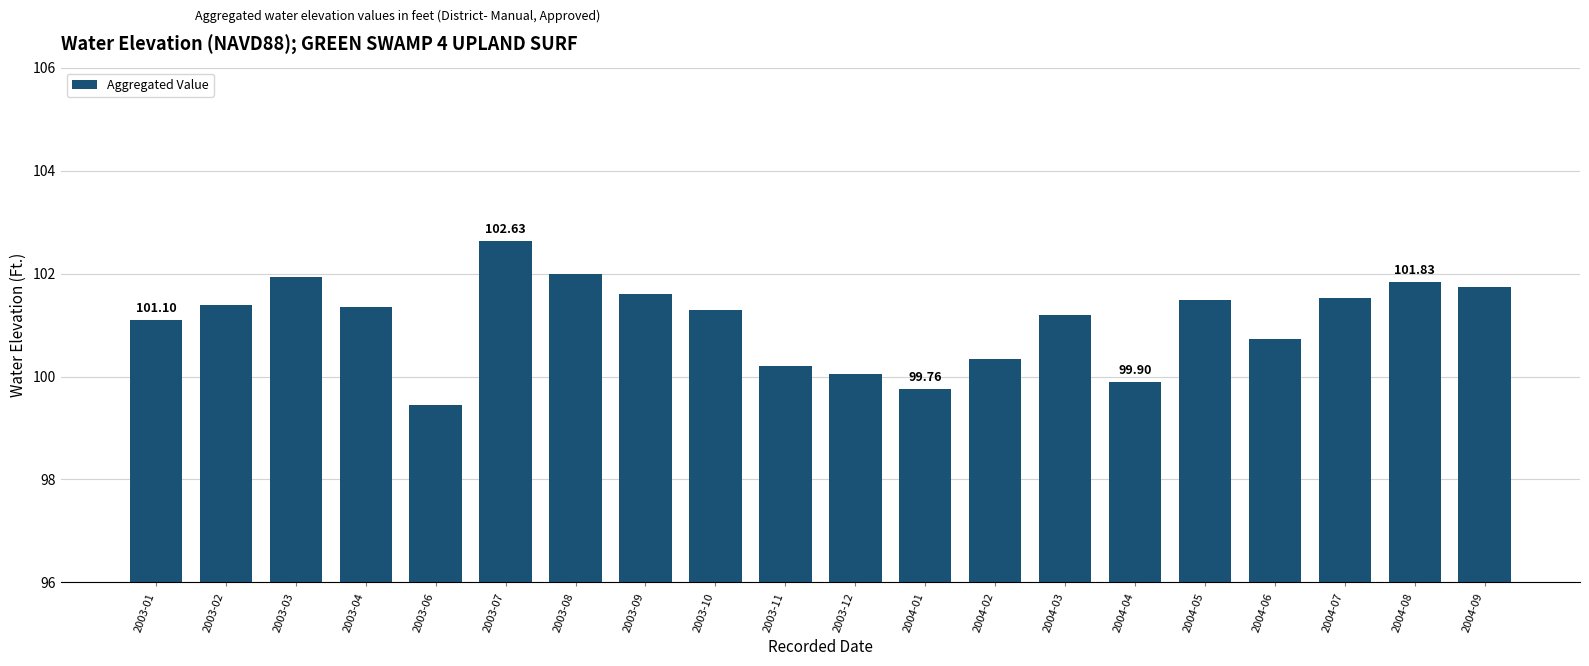

What is the average value?

101.1